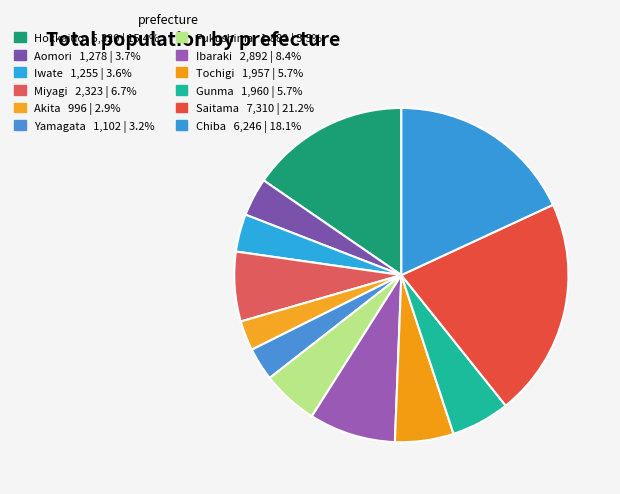

How many segments does this pie chart have?

12